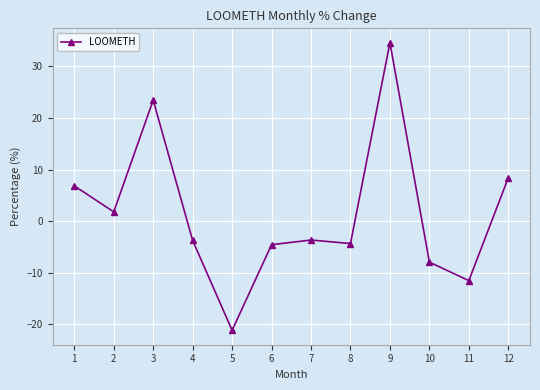

Which category has the highest value across all series?

9